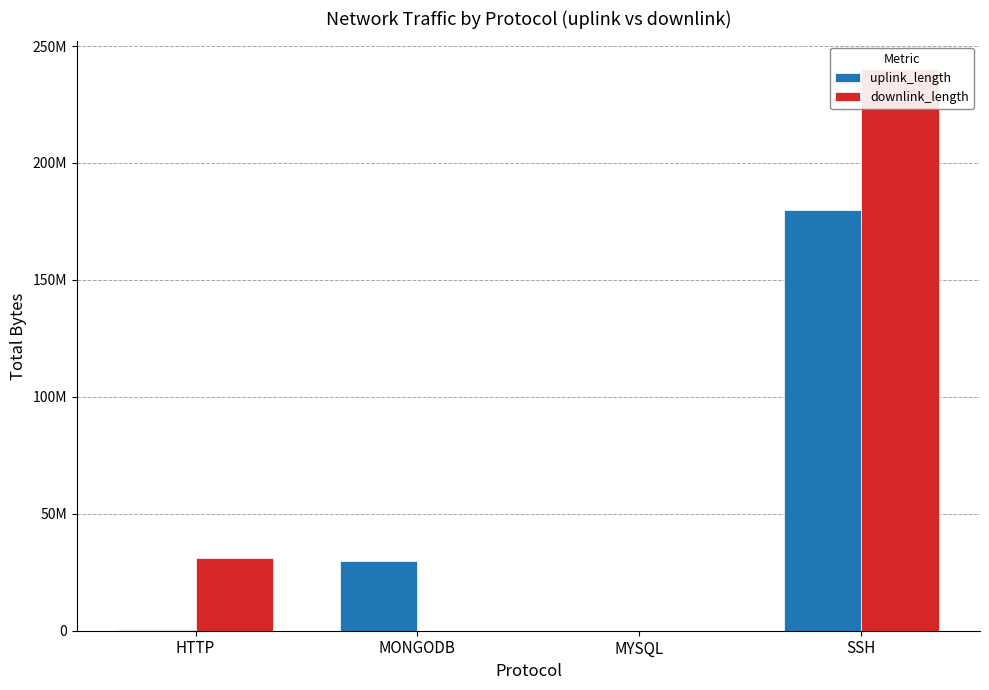

Reading right to left, list all the values displayed in this chart.

uplink_length: SSH=180011289	MYSQL=3738	MONGODB=30002972	HTTP=282906
downlink_length: SSH=240013554	MYSQL=6845	MONGODB=11772	HTTP=31088468